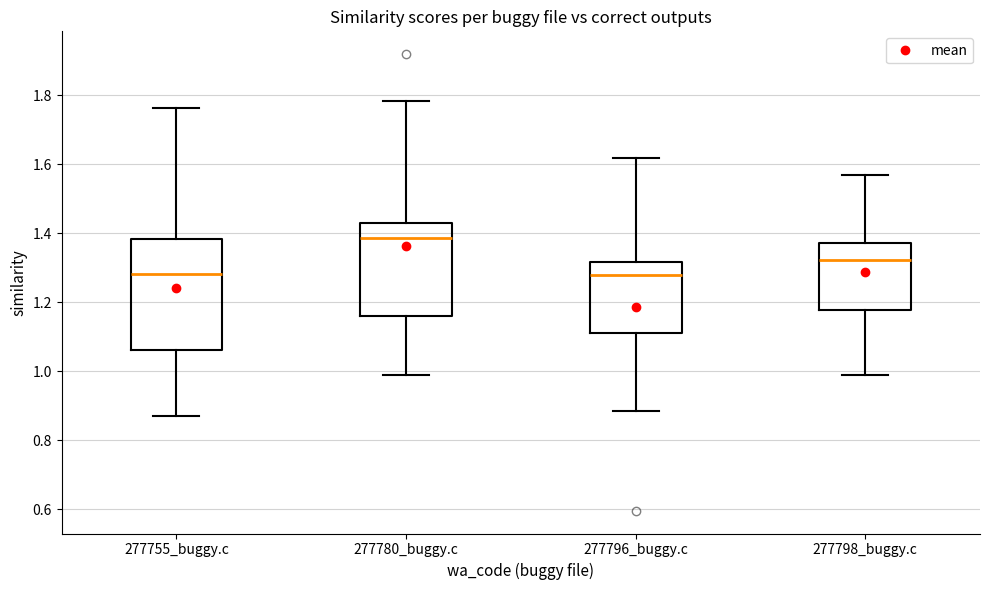

Where is the lower edge of the box for 277780_buggy.c on the y-axis? The values are not printed on the chart, so give them approximately, as read against the axis.

1.16